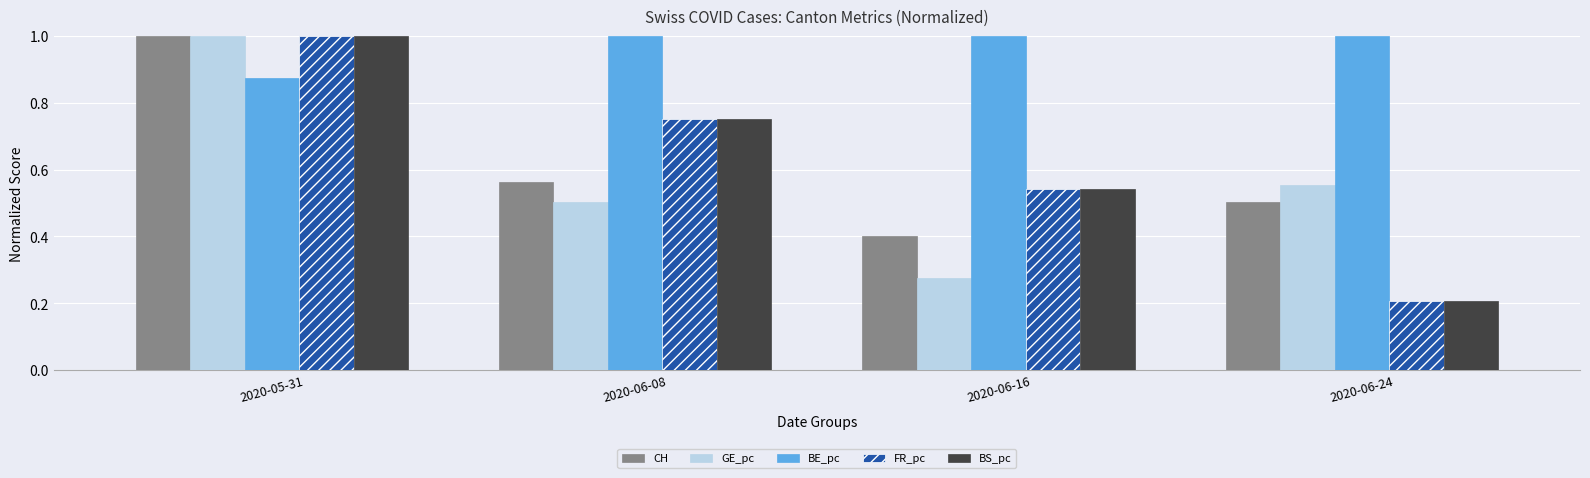

Which series changed the most between 2020-06-08 and 2020-06-16?

GE_pc